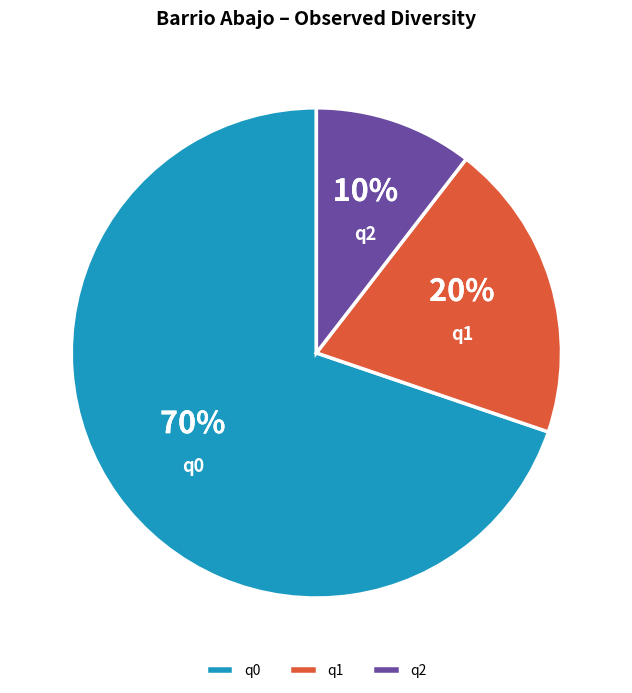

Is the sum of q1 and q0 greater than half?

Yes